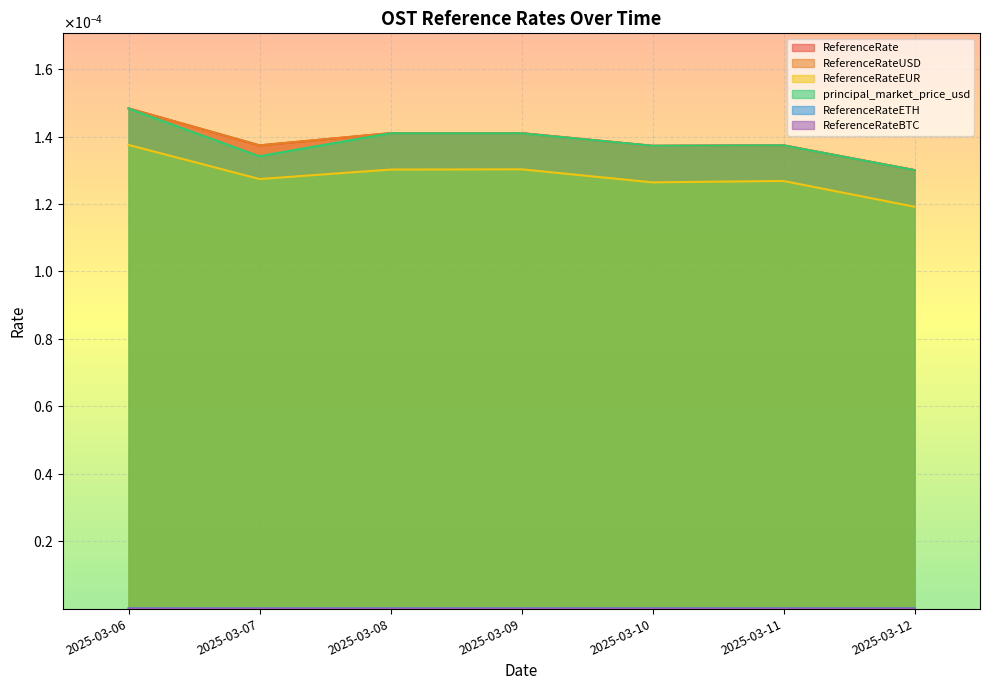

True or false: principal_market_price_usd and ReferenceRateEUR cross at least once.

False